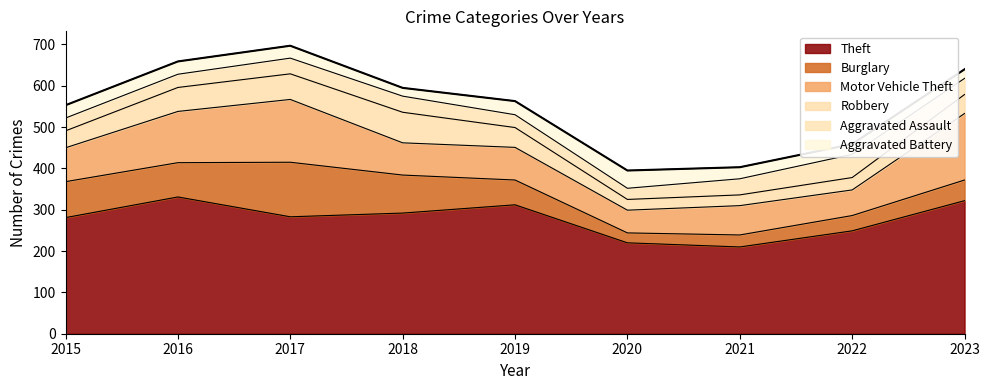

List the labels in order of value, smallest first.

2020, 2021, 2022, 2015, 2019, 2018, 2023, 2016, 2017